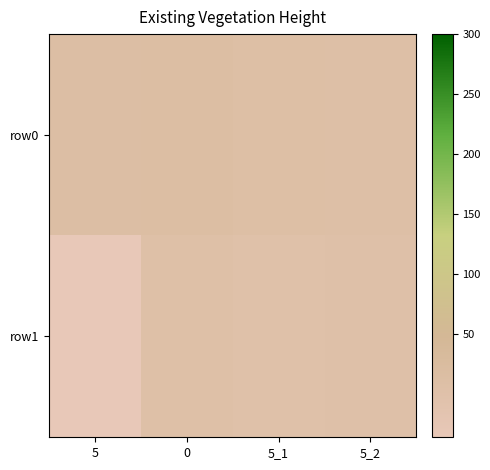

What is the minimum value shown in the chart?

-36.0